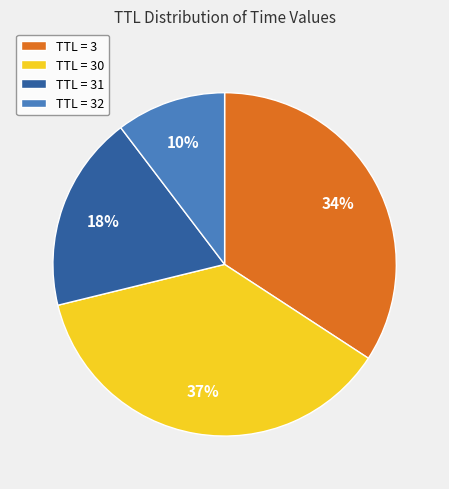

Is it true that TTL = 31 is 26% of the pie?

False